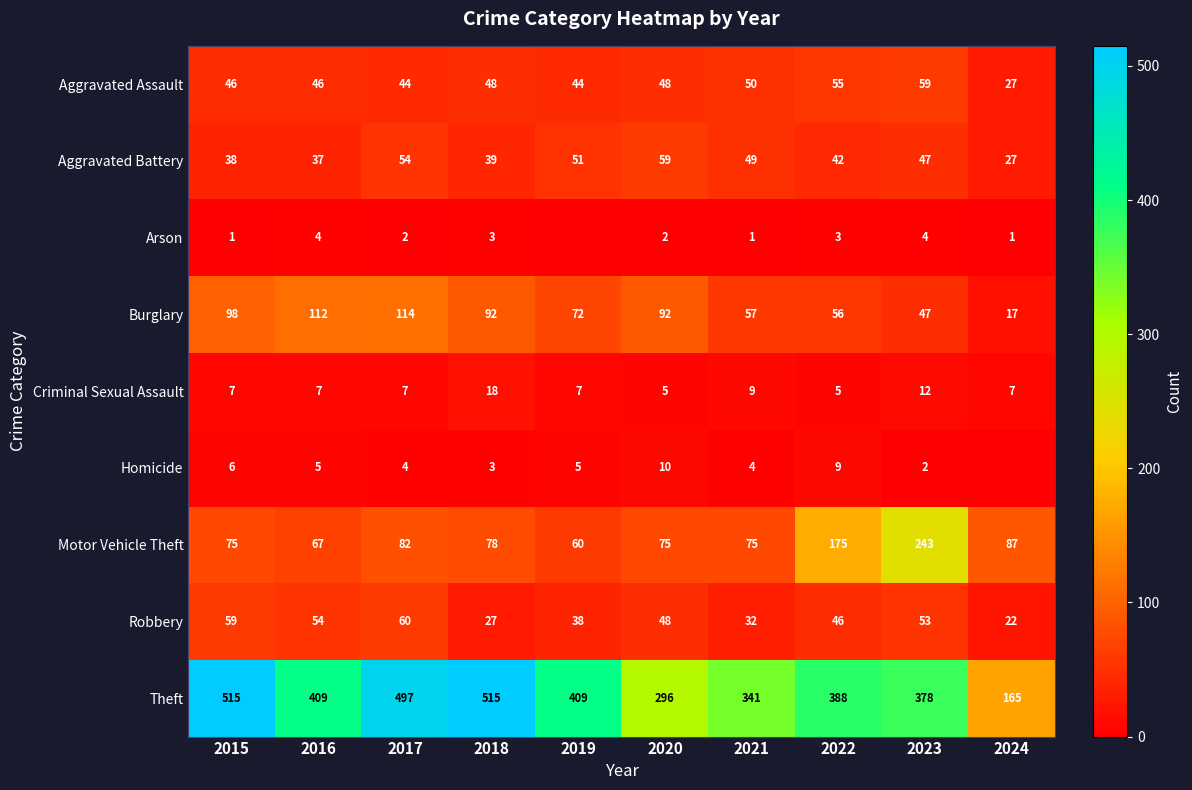

Is the value of Theft at 2022 greater than the value of Aggravated Assault at 2015?

Yes